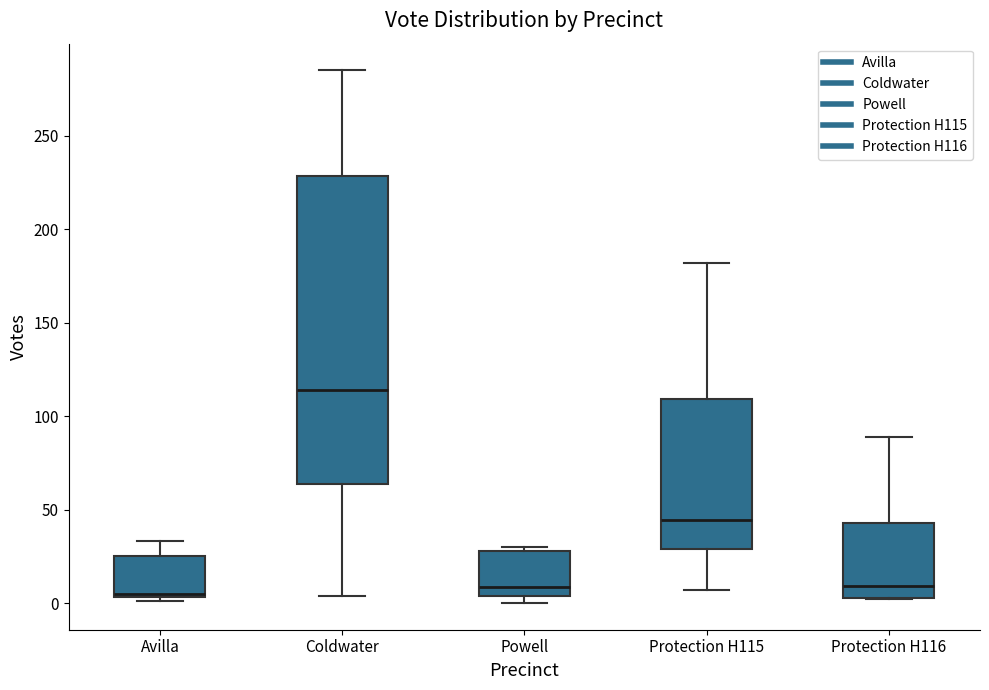

Comparing the boxes themselves (not the whiskers), which one is the tallest?

Coldwater